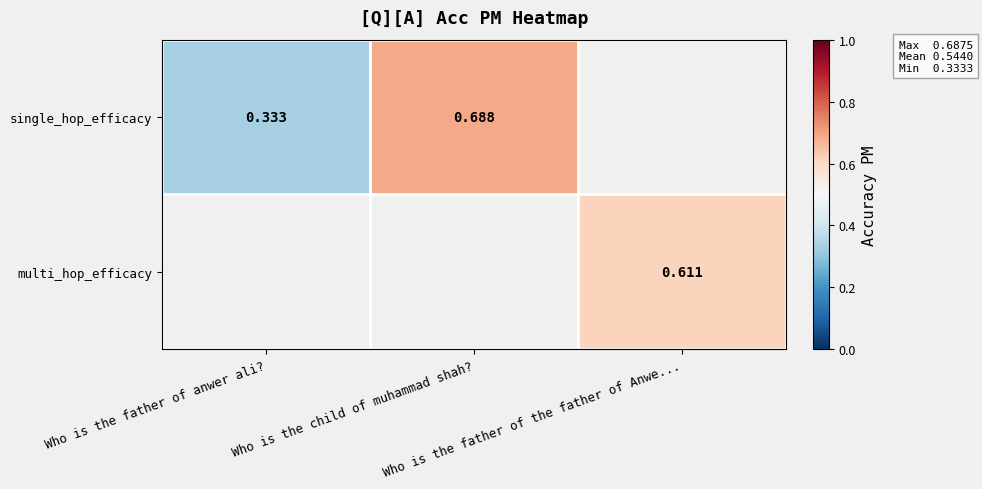

What is the approximate value of single_hop_efficacy at Who is the father of anwer ali??

0.3